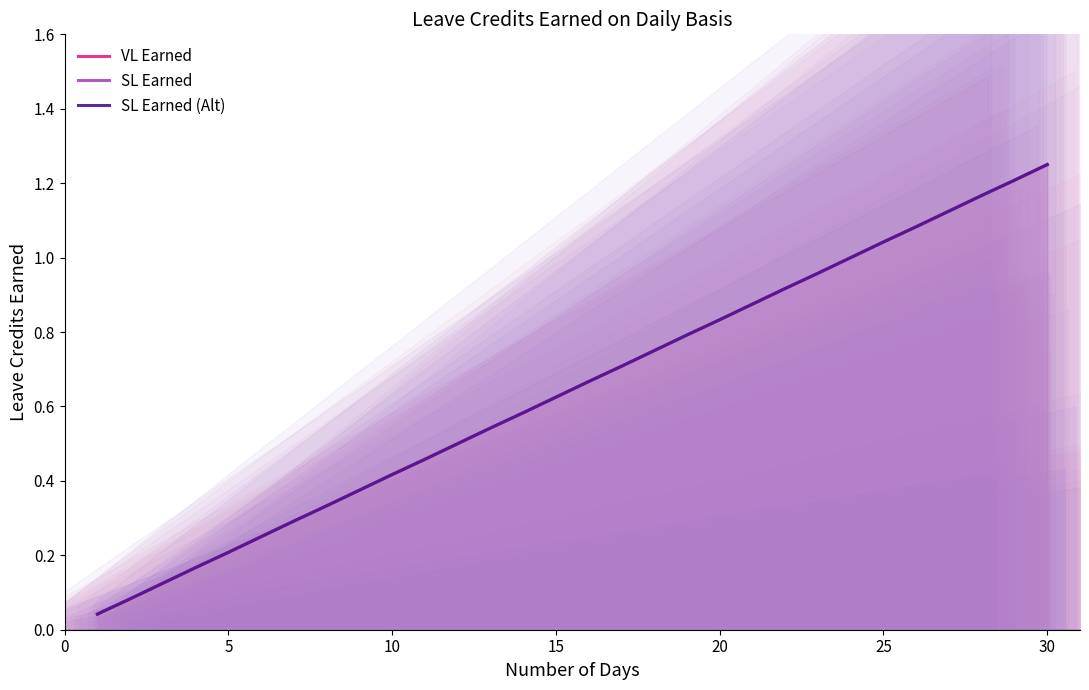

True or false: SL Earned (Alt) and SL Earned cross at least once.

False